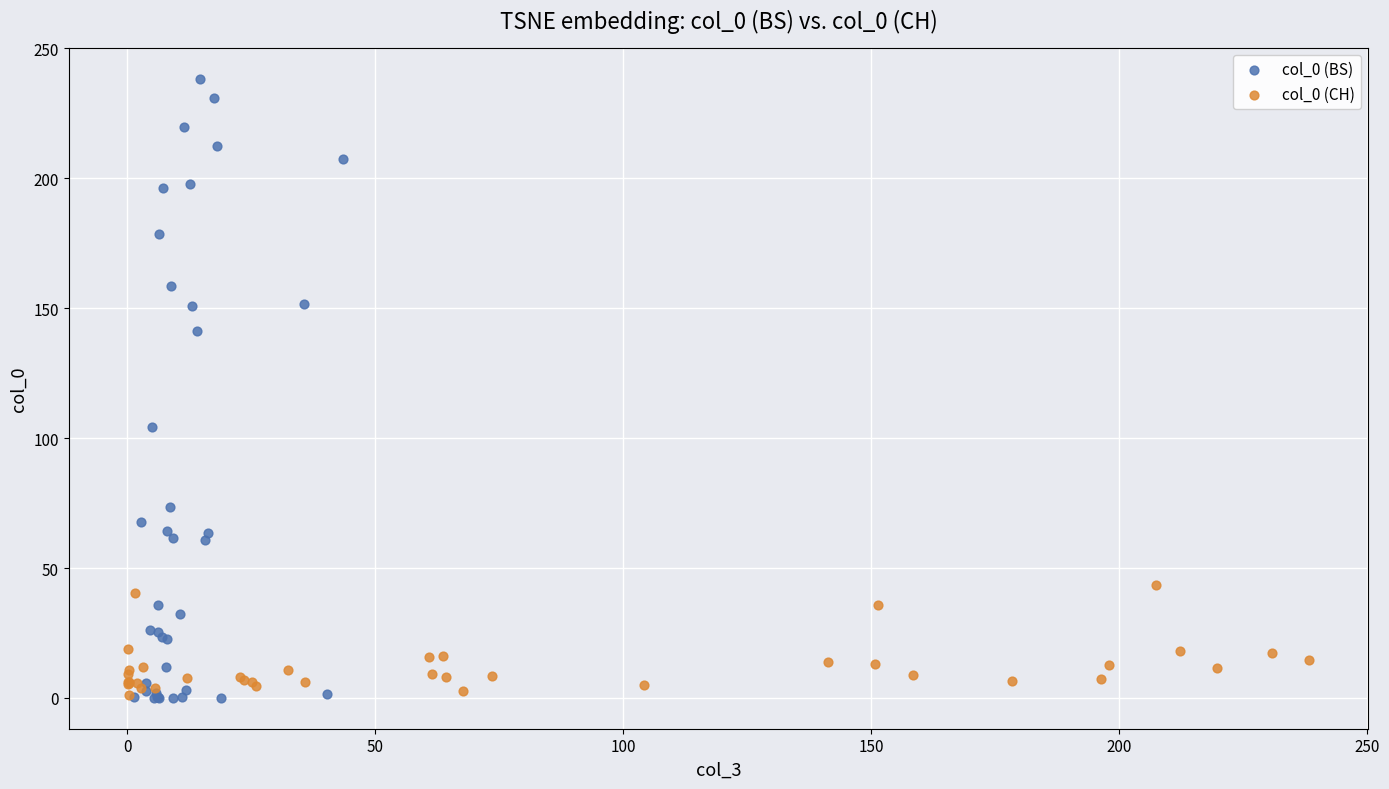

What are all the series names shown in the legend?

col_0 (BS), col_0 (CH)